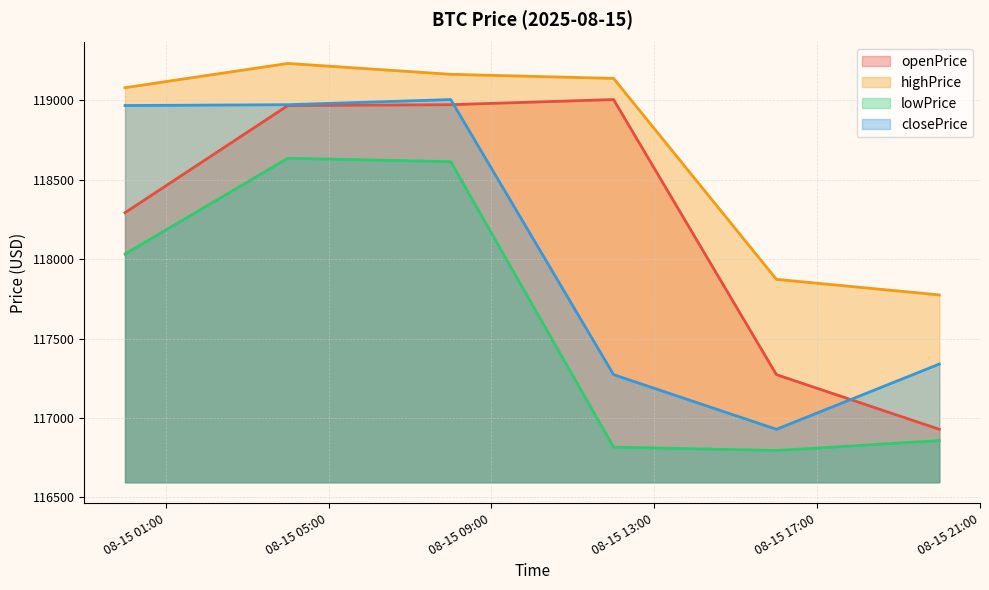

How many lines are shown in the chart?

4